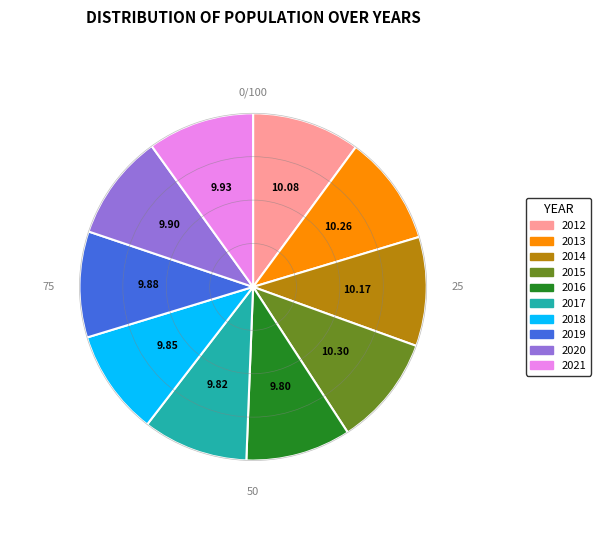

Combined, do 2017 and 2012 account for over 50%?

No